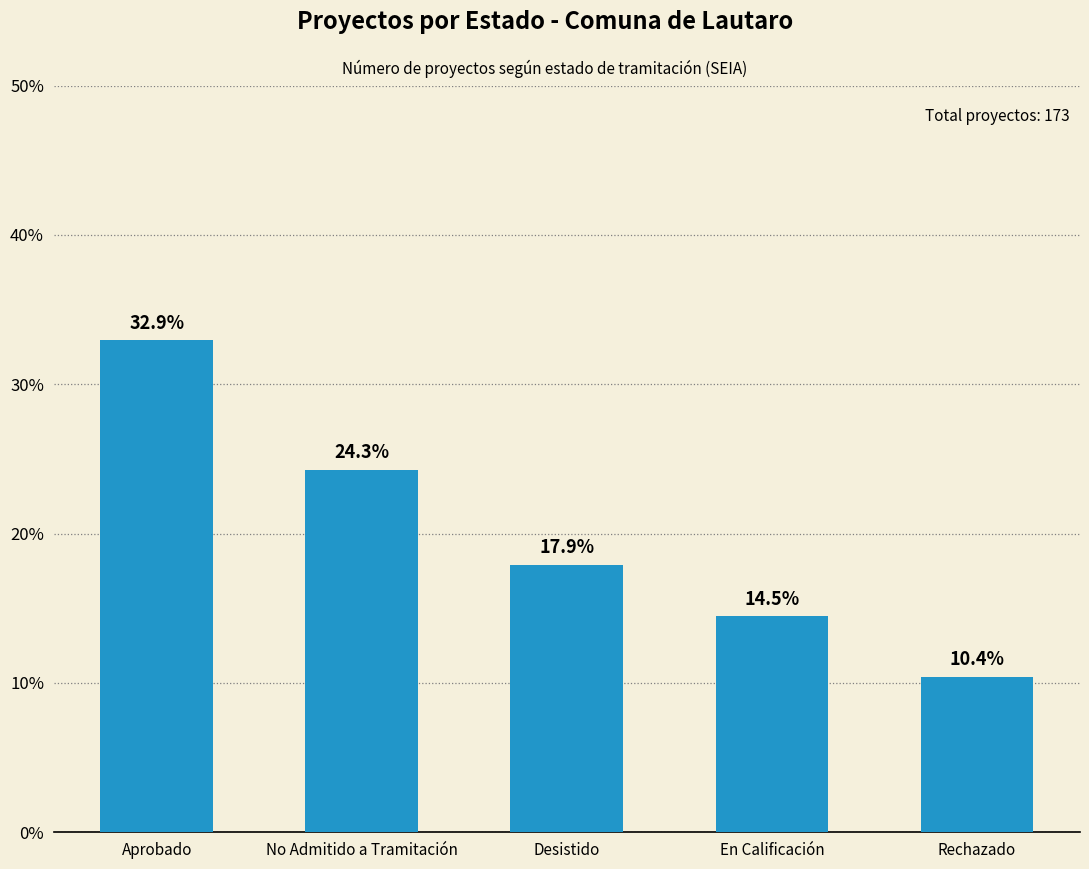

List the labels in order of value, smallest first.

Rechazado, En Calificación, Desistido, No Admitido a Tramitación, Aprobado